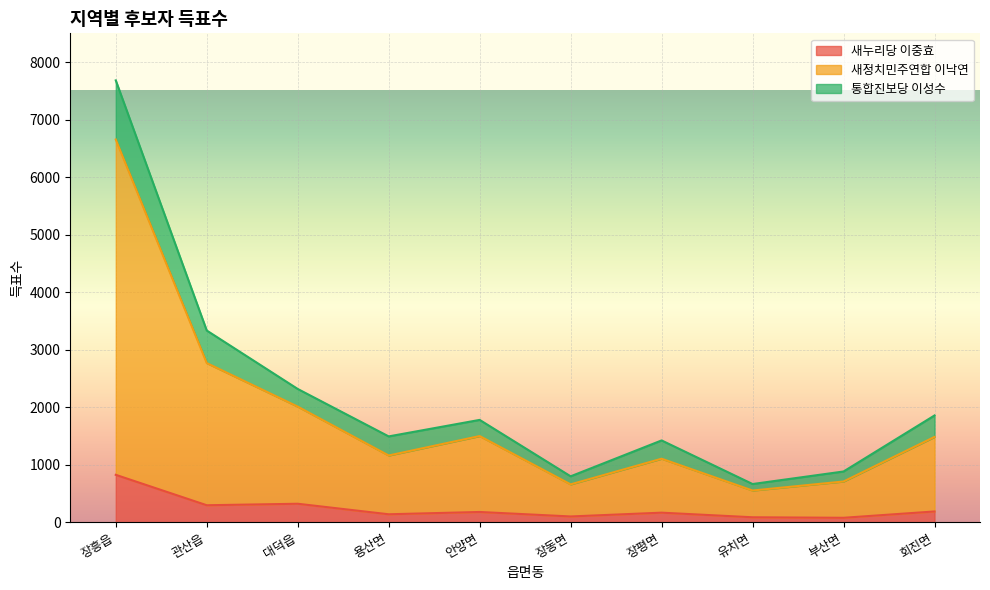

What is the difference between the 통합진보당 이성수 values at 안양면 and 회진면?

77